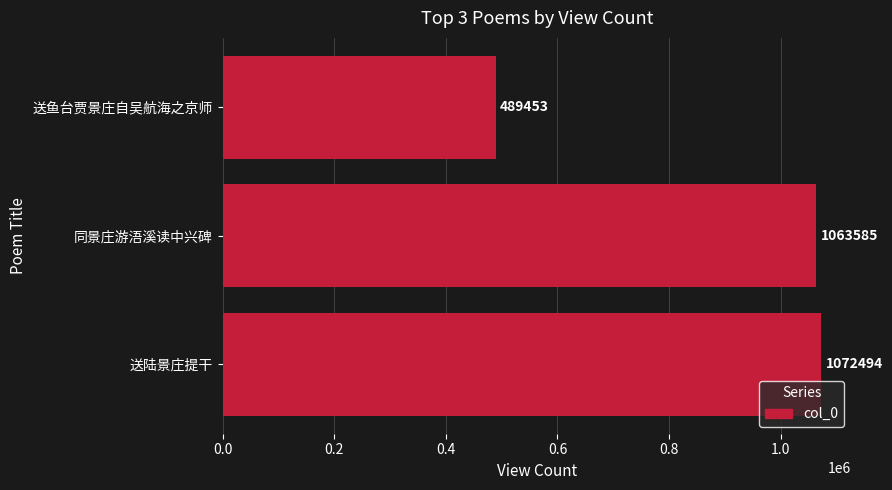

Which label corresponds to the smallest value in the chart?

送鱼台贾景庄自吴航海之京师